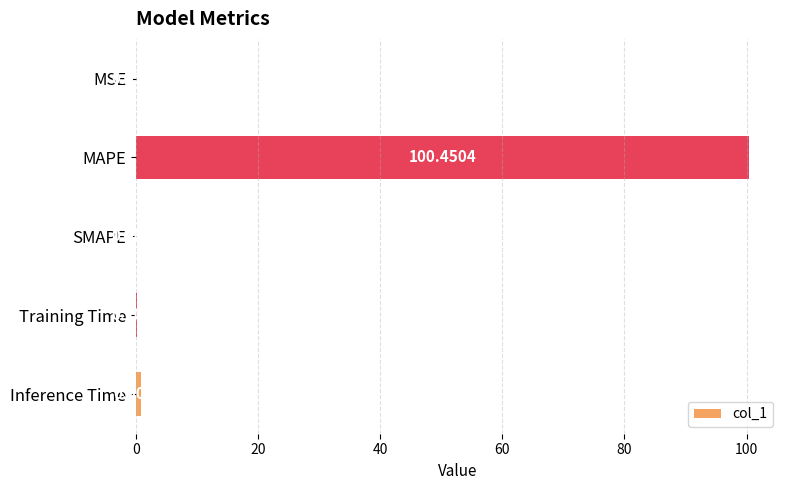

Between MSE and SMAPE, which is larger?

MSE